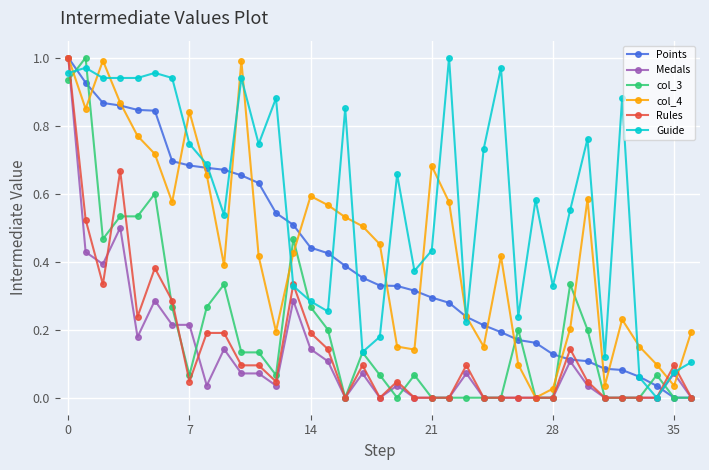

True or false: Medals has more than 1 points higher than both neighbors.

True